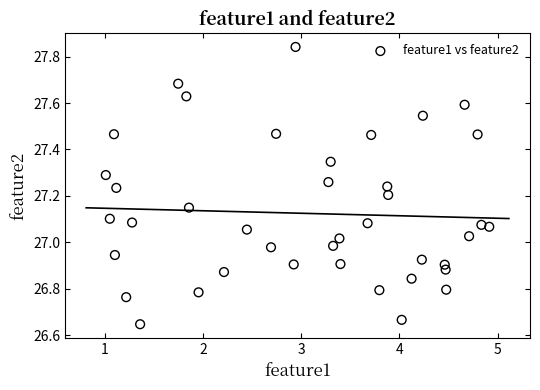

What is the range of Y values (max minus min)?

1.2